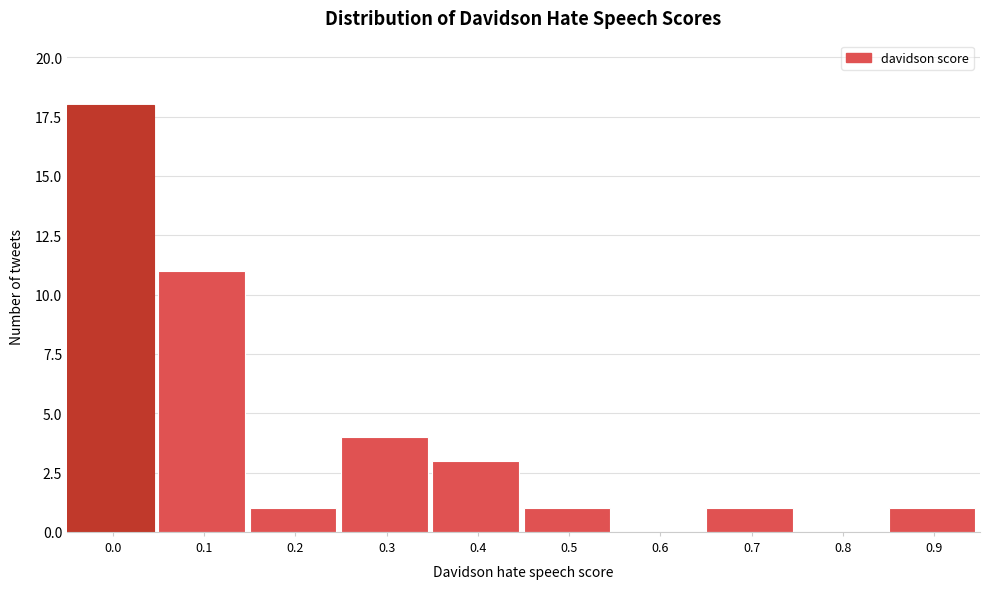

Reading left to right, what are all the values shown in this chart?

0.0=18	0.1=11	0.2=1	0.3=4	0.4=3	0.5=1	0.6=0	0.7=1	0.8=0	0.9=1